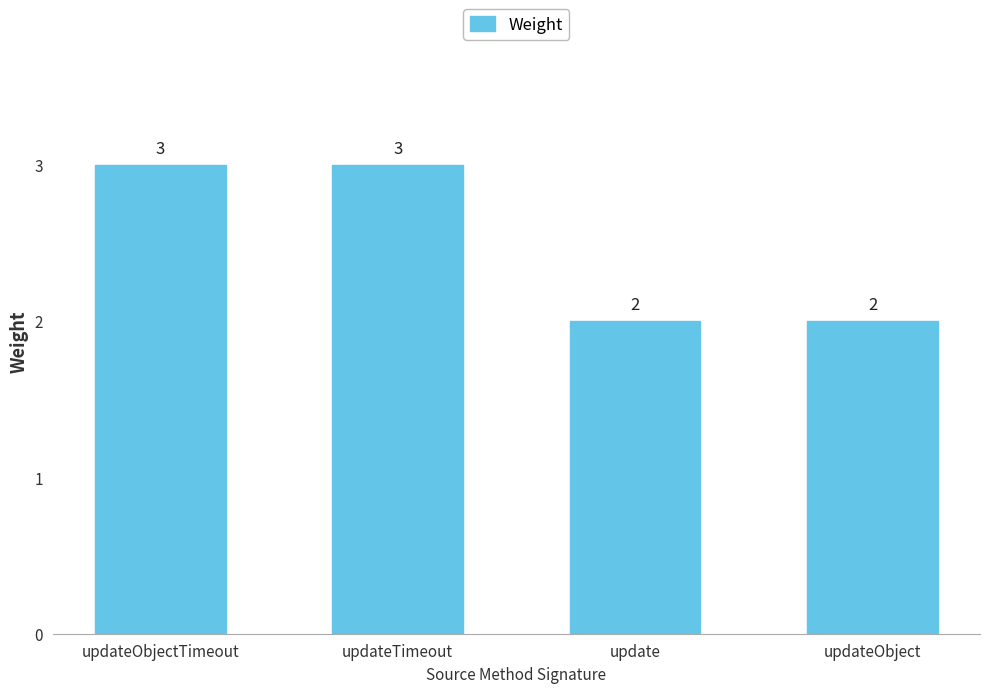

What is the label of the 3rd bar from the left?

update